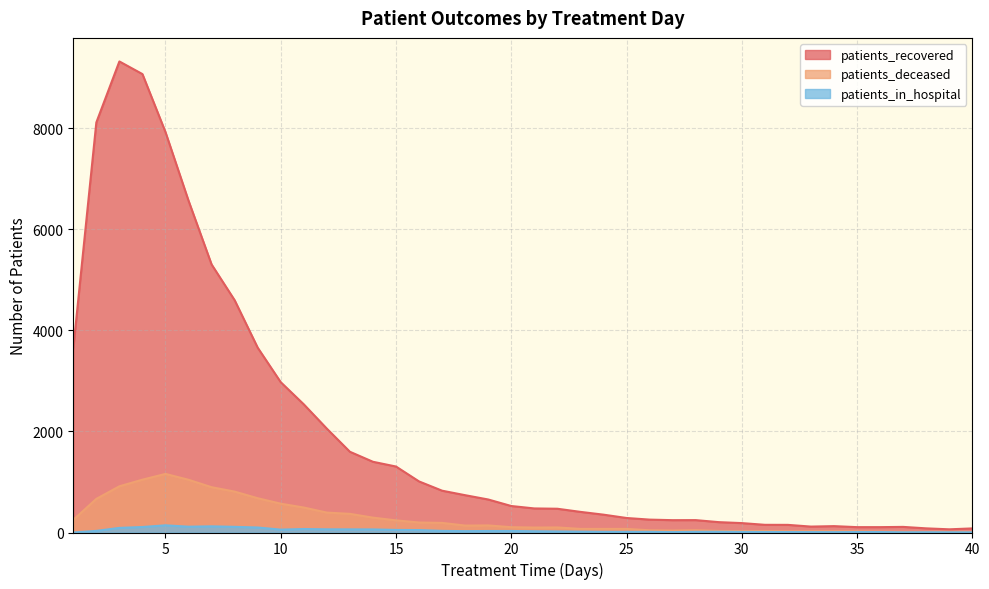

True or false: patients_in_hospital and patients_recovered cross at least once.

False